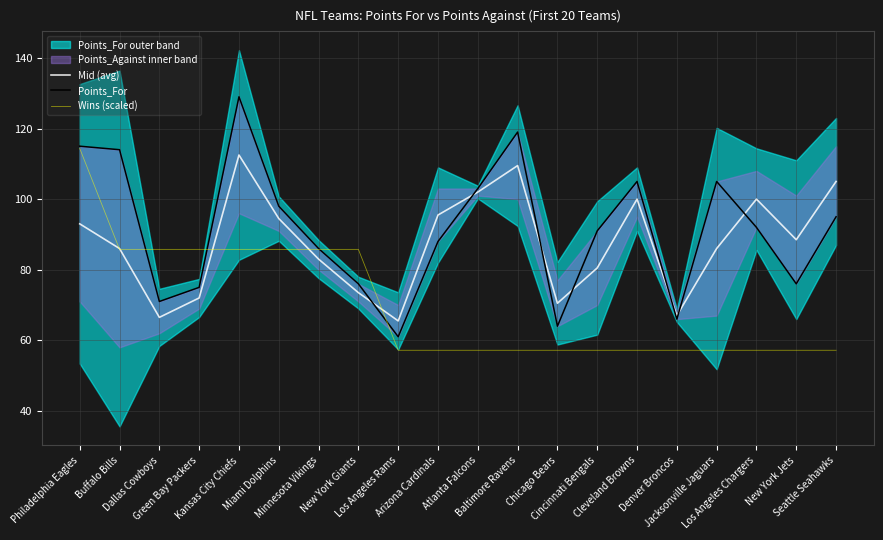

How many lines are shown in the chart?

3